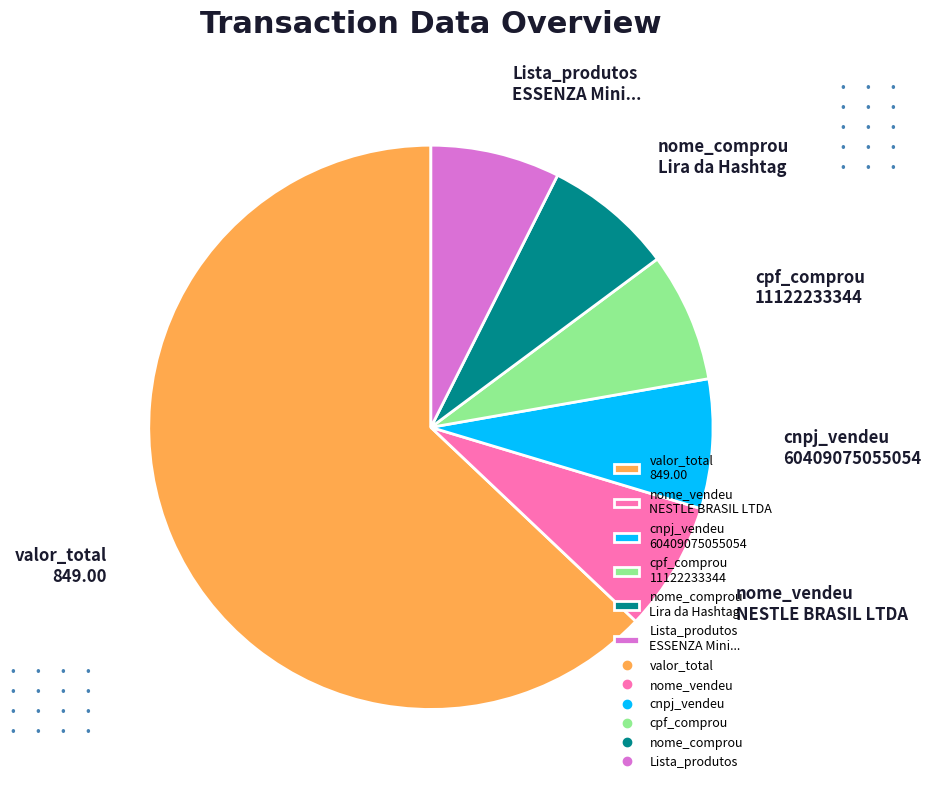

How many segments does this pie chart have?

6